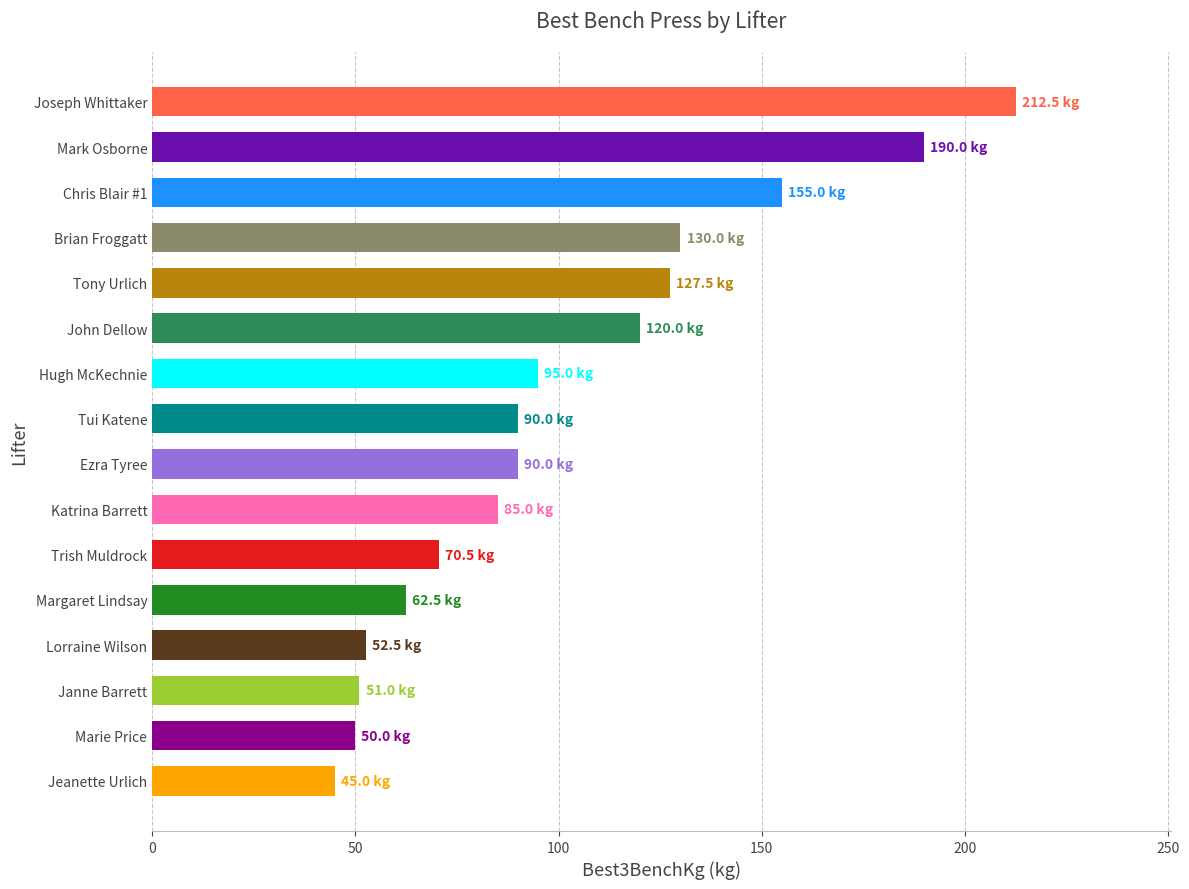

Approximately how many times larger is the value at Chris Blair #1 compared to Lorraine Wilson?

3.0